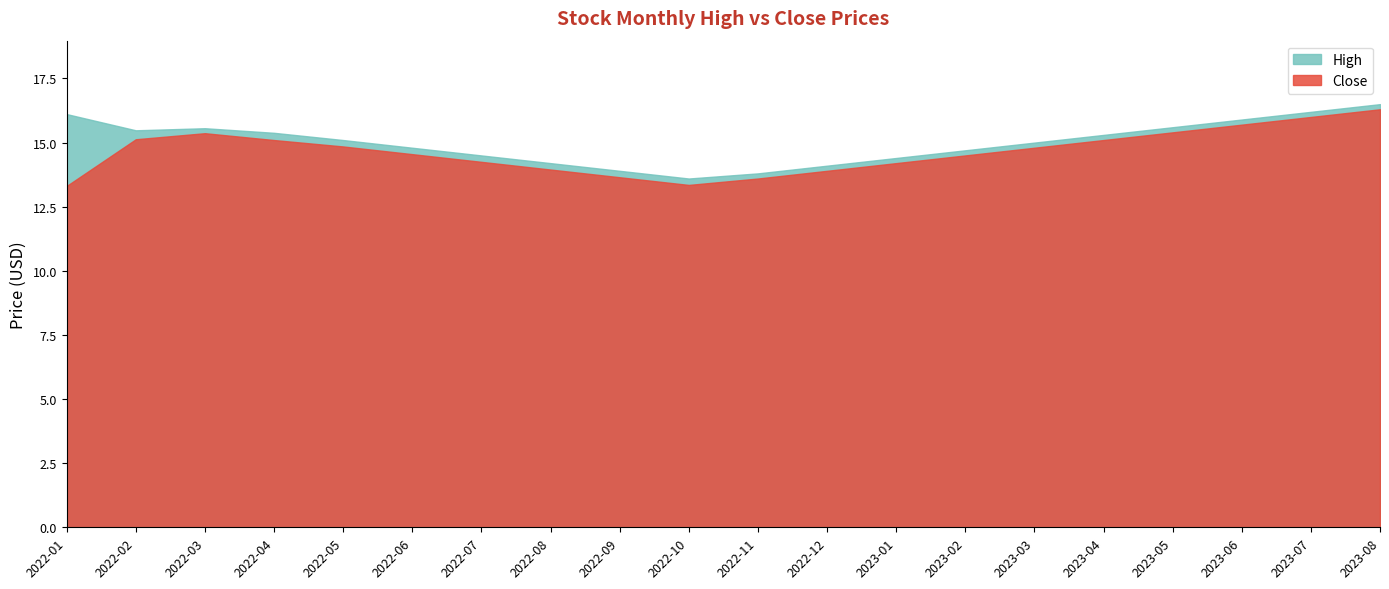

At which label does Close first exceed 14?

2022-02